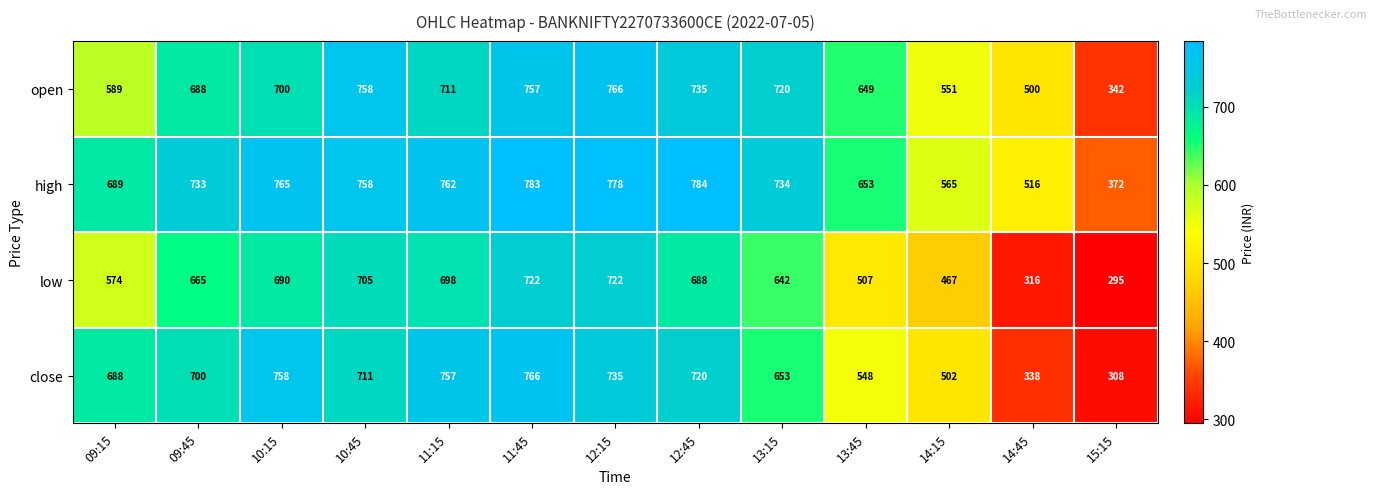

At 14:15, list the series in order from largest to smallest.

high, open, close, low